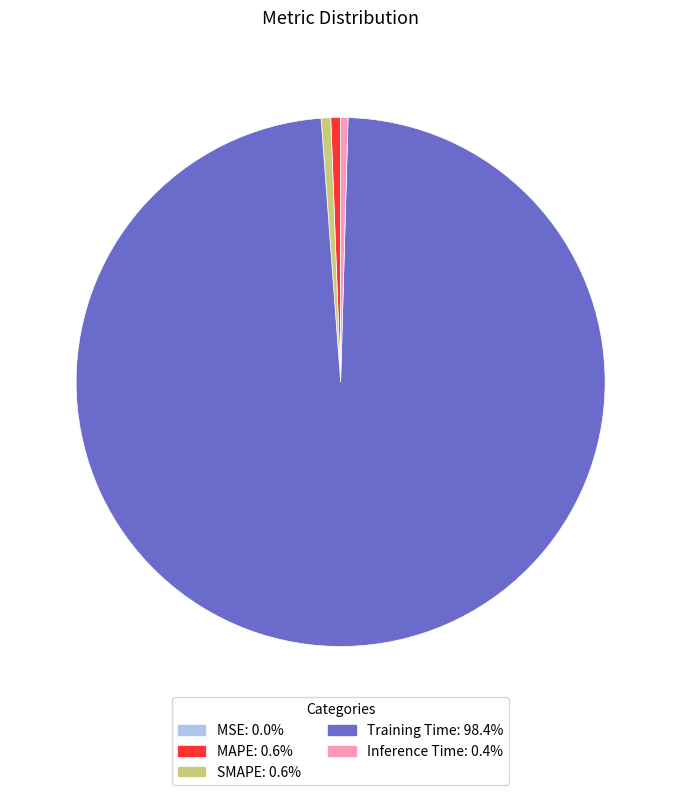

True or false: SMAPE accounts for 9% of the total.

False